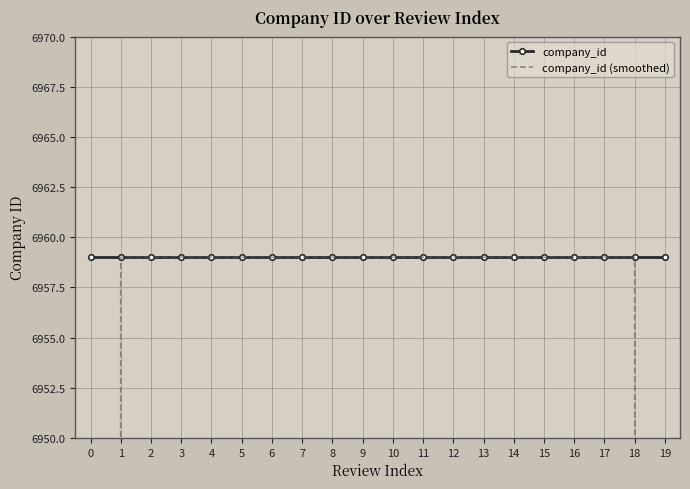

What is the sum of the company_id values at 7 and 8?

13918.0